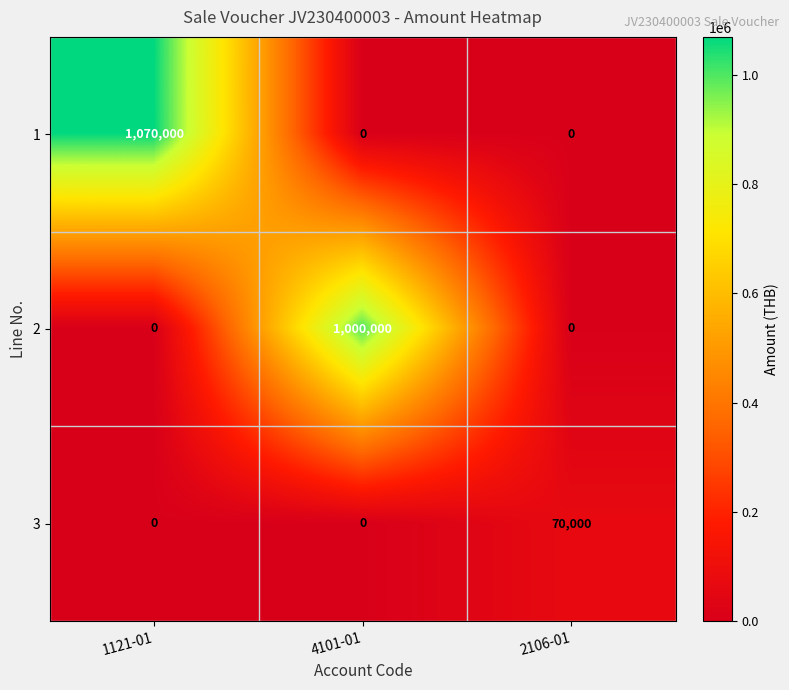

What is the sum of all 1 values?

1070000